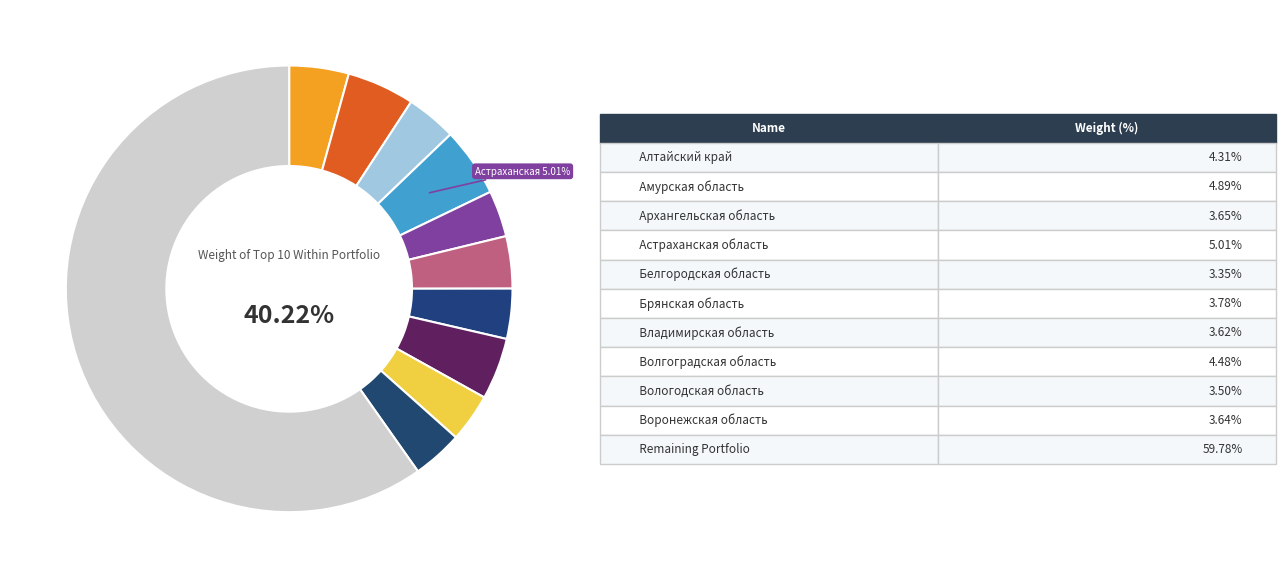

To the nearest percent, what percentage of the pie is Амурская область?

12%